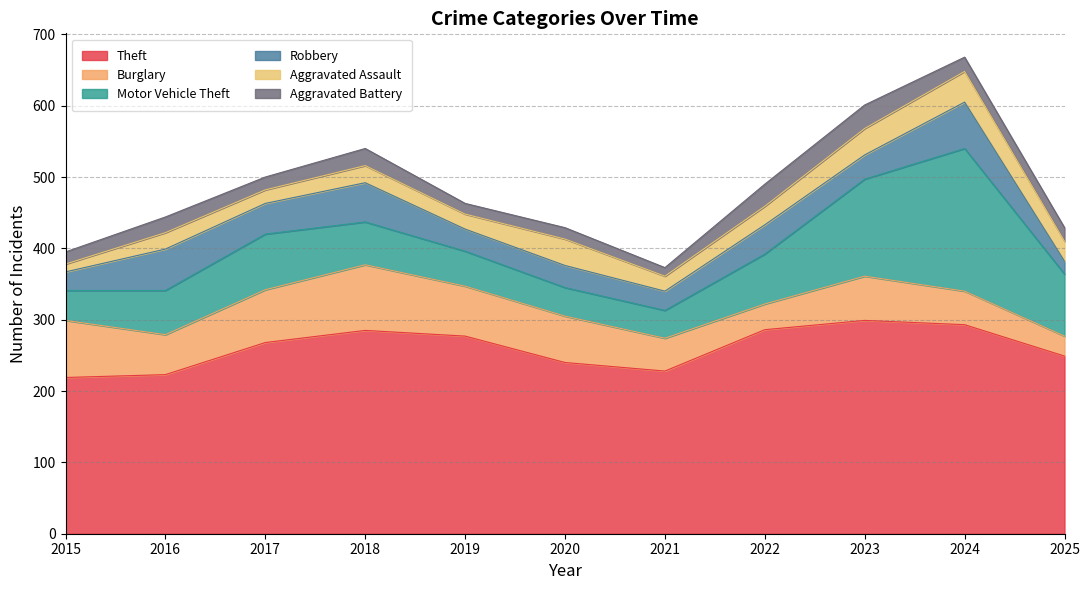

Where does the Aggravated Battery series first go above 19?

2016